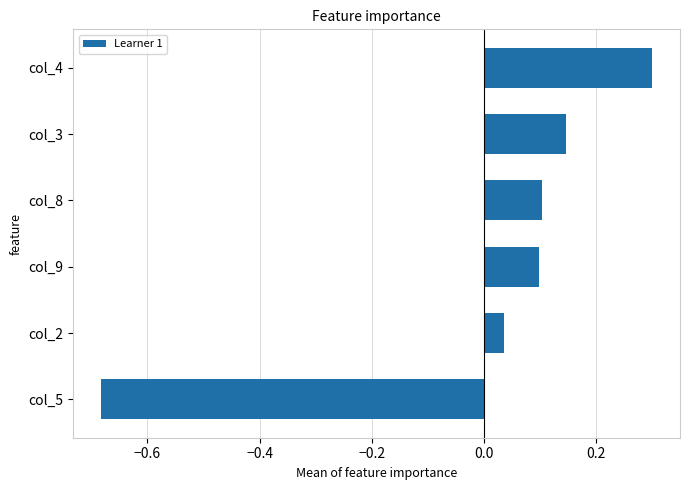

What is the change in value from col_3 to col_4?

+0.2